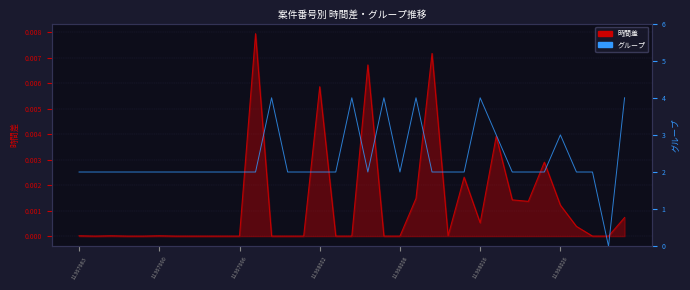

True or false: グループ and 時間差 cross at least once.

False